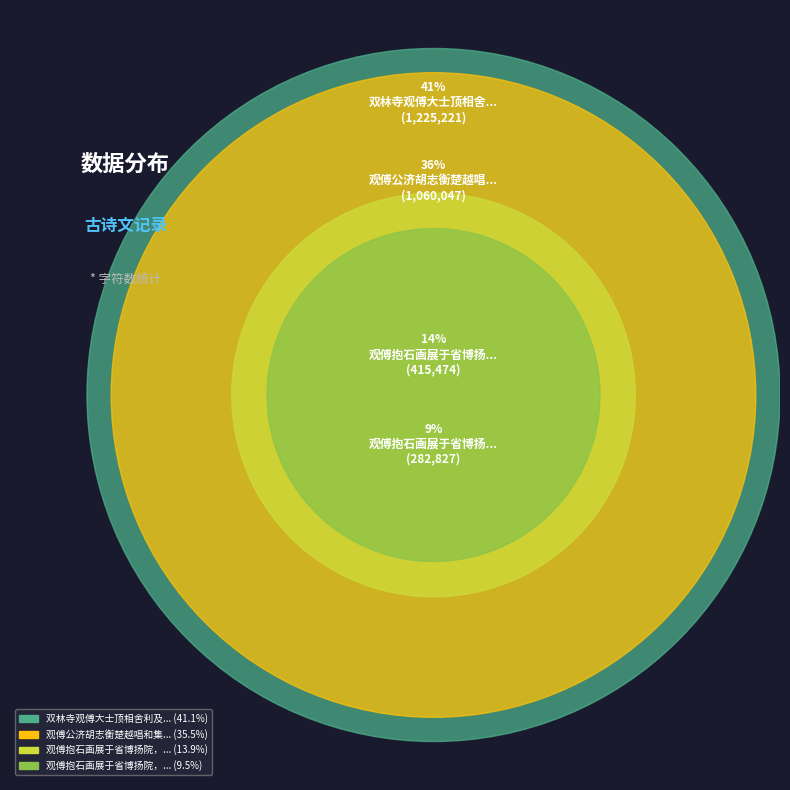

To the nearest percent, what is the combined percentage of 双林寺观傅大士顶相舍利及耕具故物 and 观傅公济胡志衡楚越唱和集因成短句奉赠?

77%